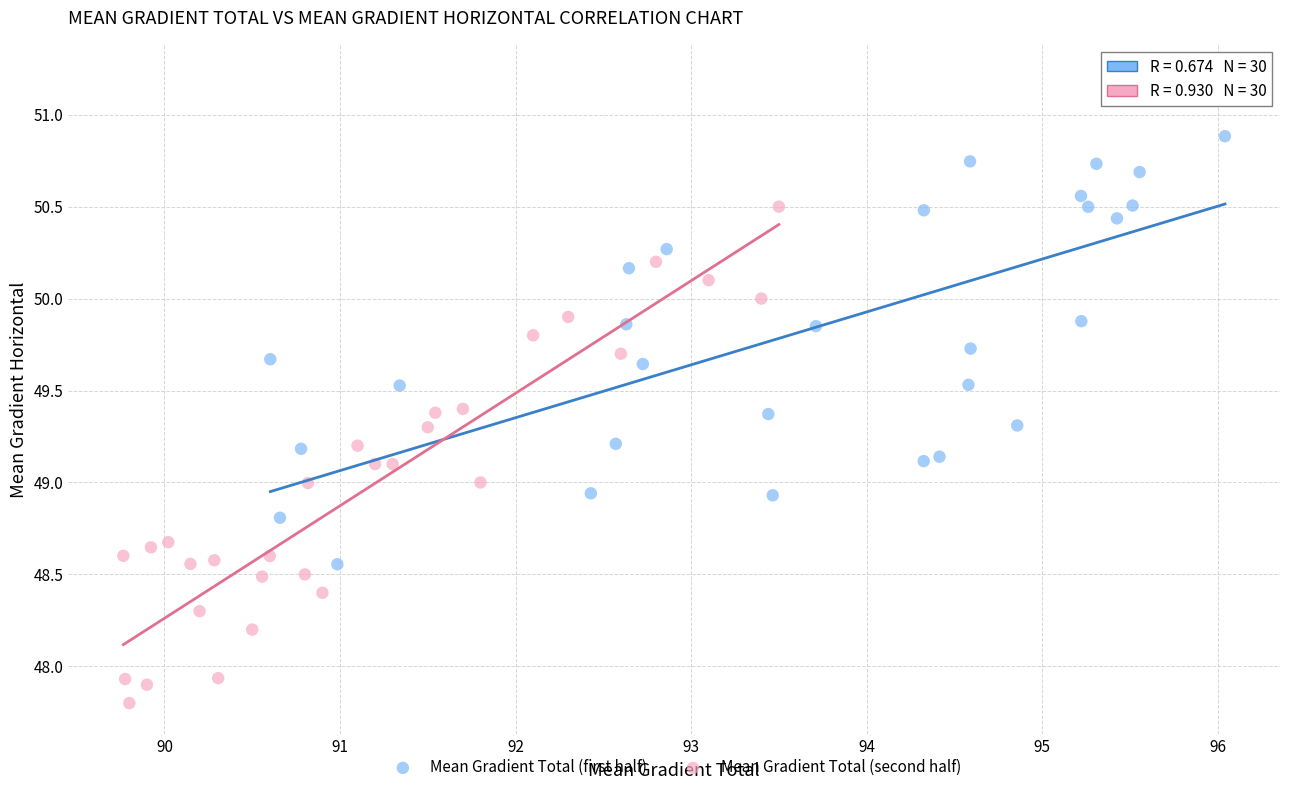

Which series reaches the maximum Y coordinate?

Mean Gradient Total (first half)